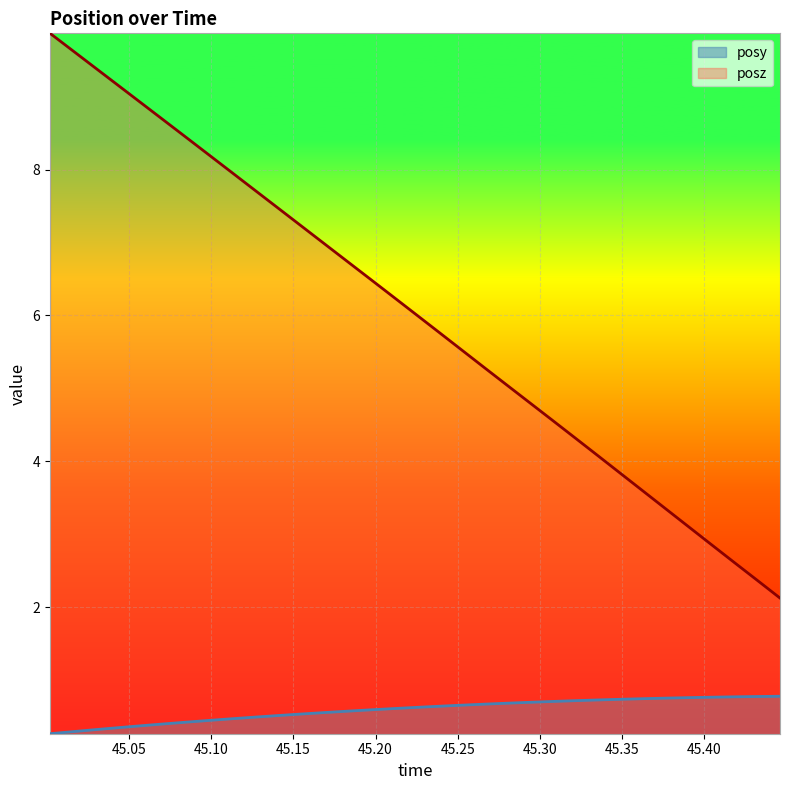

What is the difference between the second highest and minimum values in the posz series?

7.5